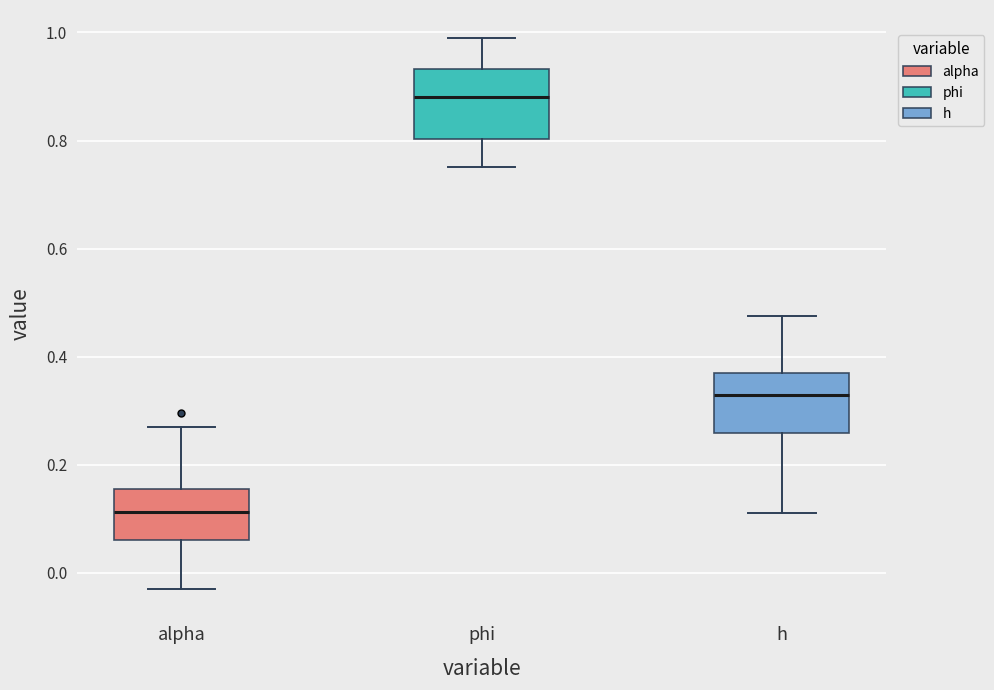

Reading left to right, read every box against the y-axis: the position of its median line, the range the box covers, and the ends of its whiskers. The values are not printed on the chart, so give them approximately, as read against the axis.

alpha: median 0.12, box 0.06 to 0.16, whiskers -0.02 to 0.28
phi: median 0.88, box 0.80 to 0.94, whiskers 0.76 to 1.00
h: median 0.32, box 0.26 to 0.36, whiskers 0.12 to 0.48